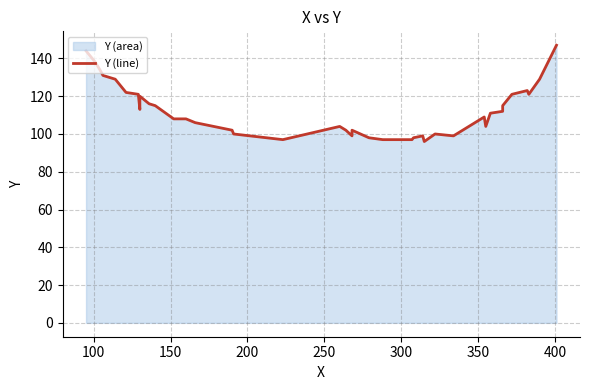

How many interior local valleys (lower than both neighbors) does the data have?

7